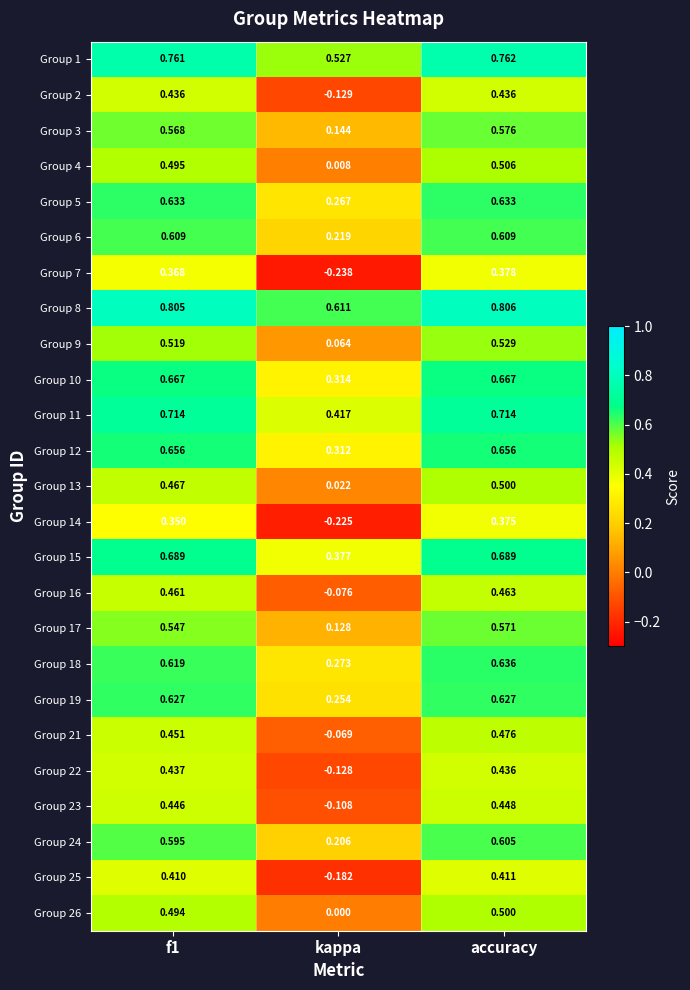

Where is Group 10 nearest to the value 0?

kappa